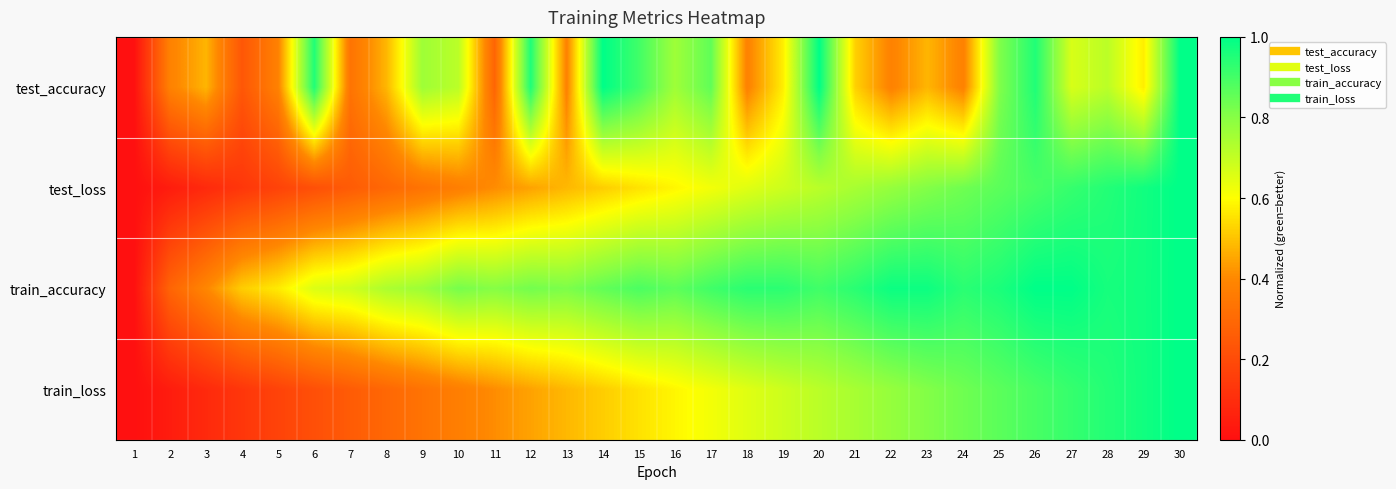

Which has a higher value, 22 or 16?

16